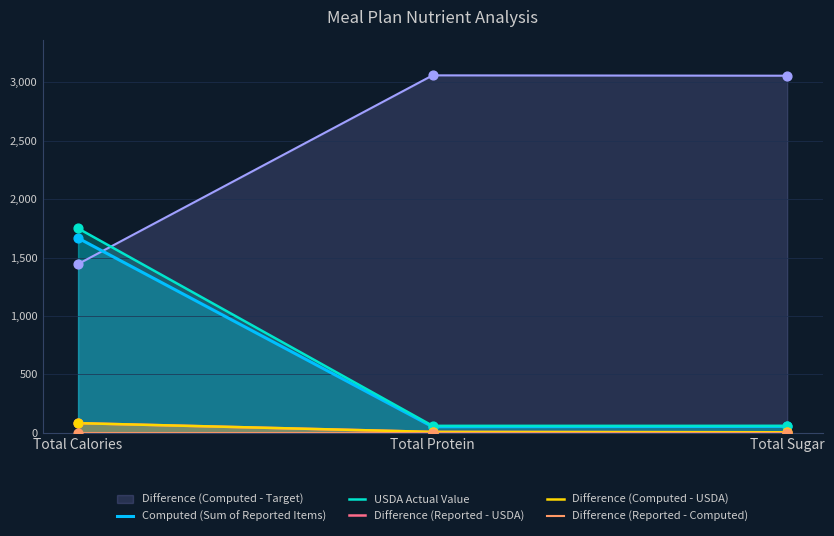

Which series has the largest total across all categories?

USDA Actual Value